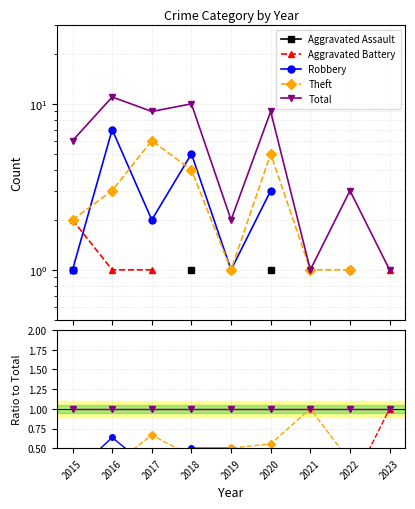

What are all the series names shown in the legend?

Aggravated Assault, Aggravated Battery, Robbery, Theft, Total